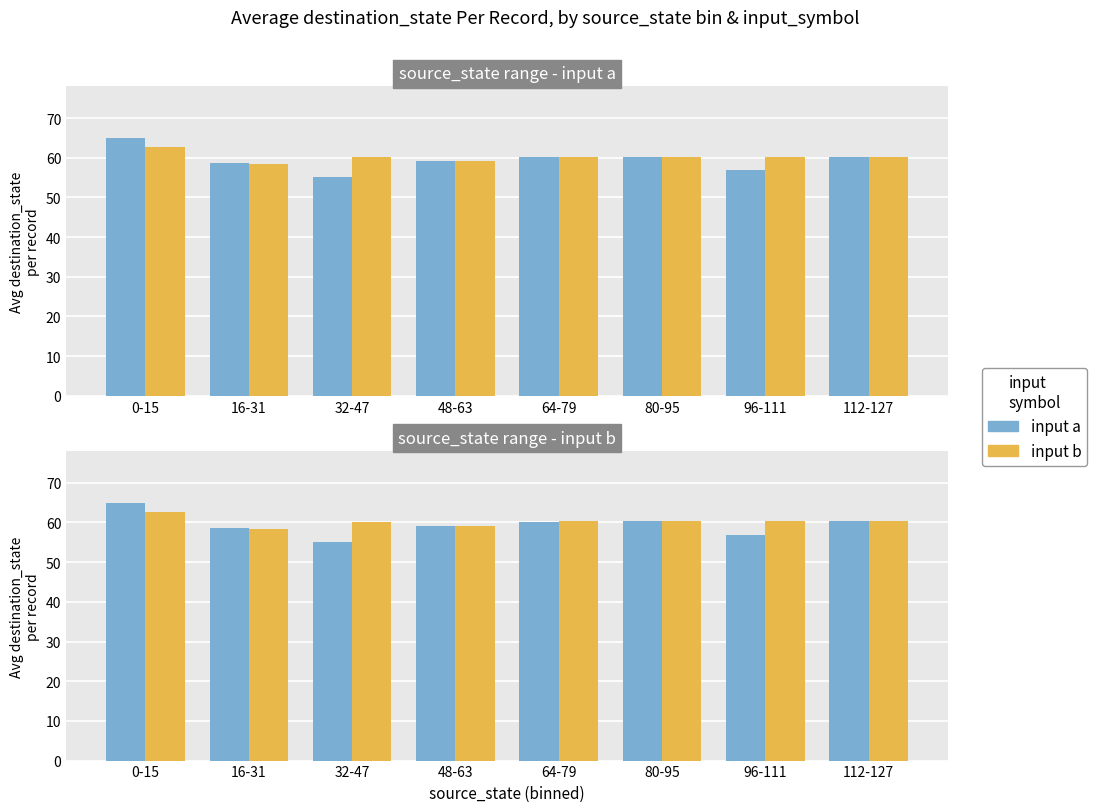

What is the total value across all series at 48-63?

118.1